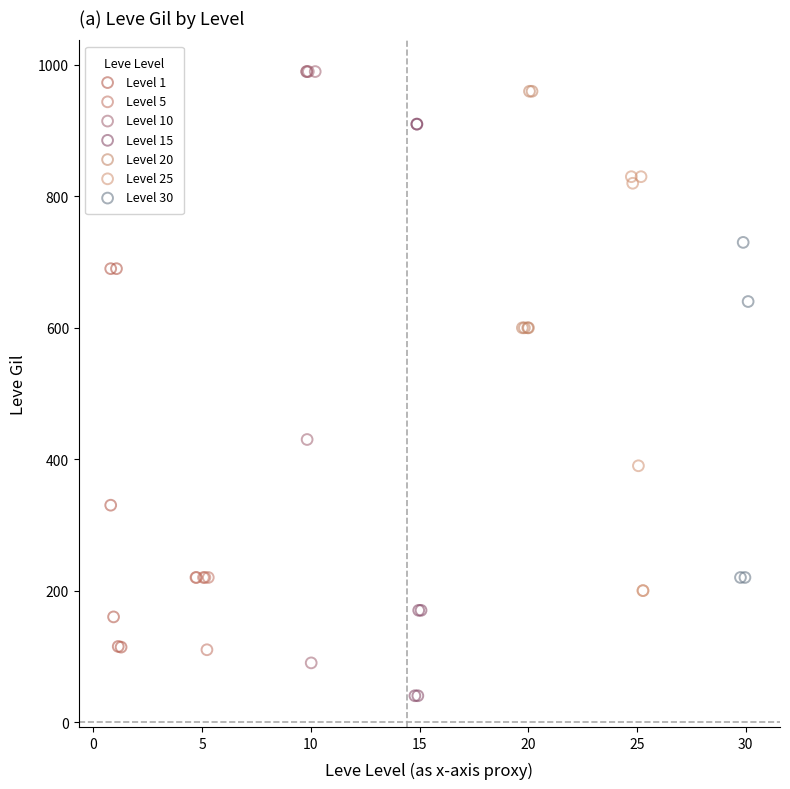

Which series contains the lowest Y value?

Level 15